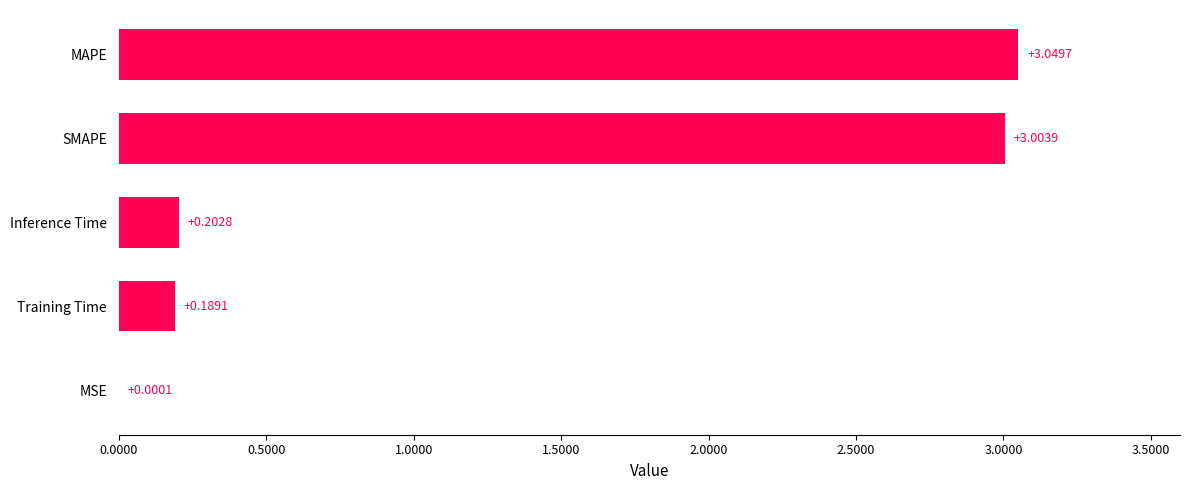

At which category does the chart reach its peak across all series?

MAPE